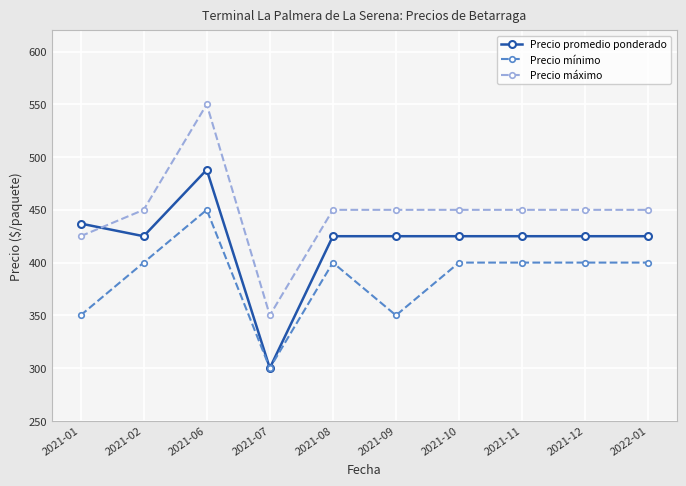

The value of Precio mínimo at 2021-08 is 400. True or false?

True